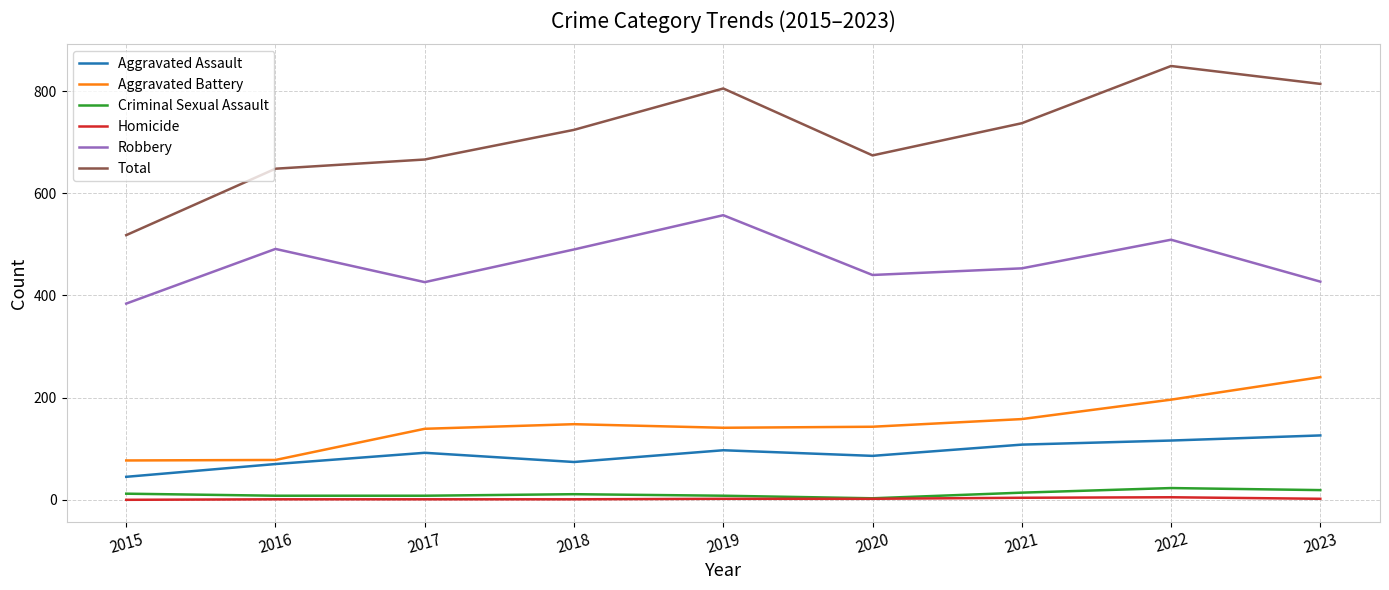

True or false: Total and Homicide cross at least once.

False